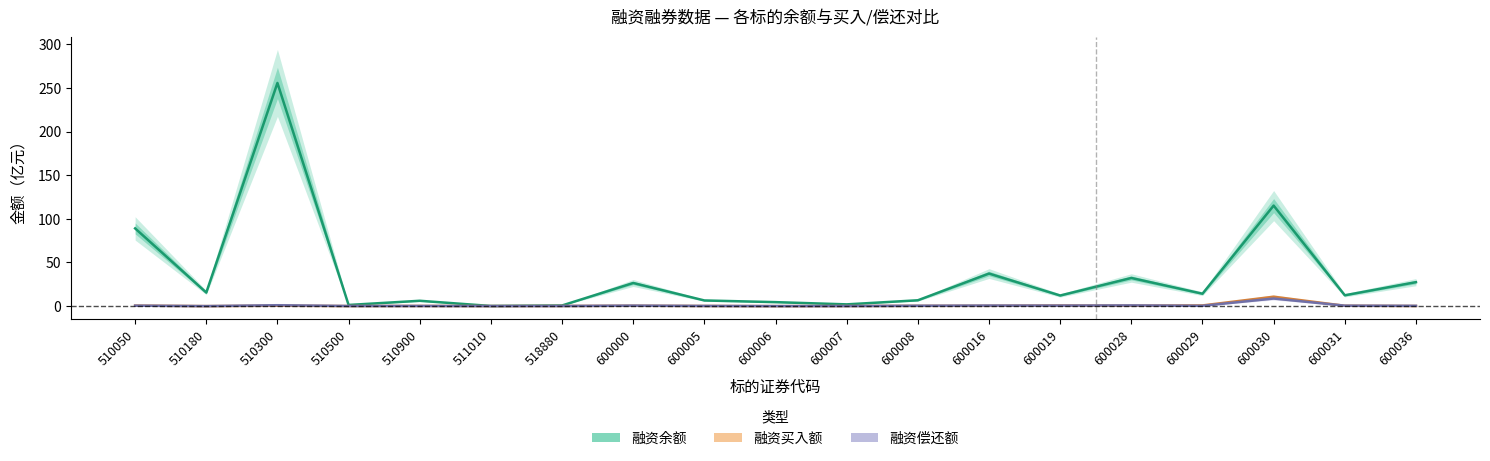

List the series in order of their peak value, lowest first.

融资偿还额（亿元）, 融资买入额（亿元）, 融资余额（亿元）